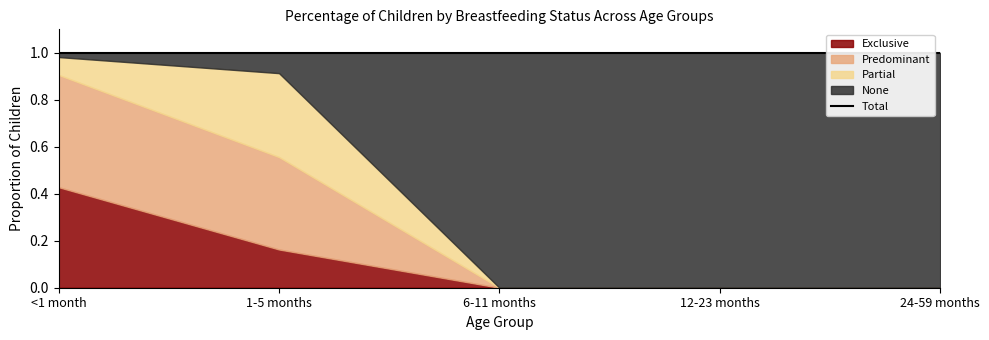

Where is Exclusive nearest to the value 0?

6-11 months